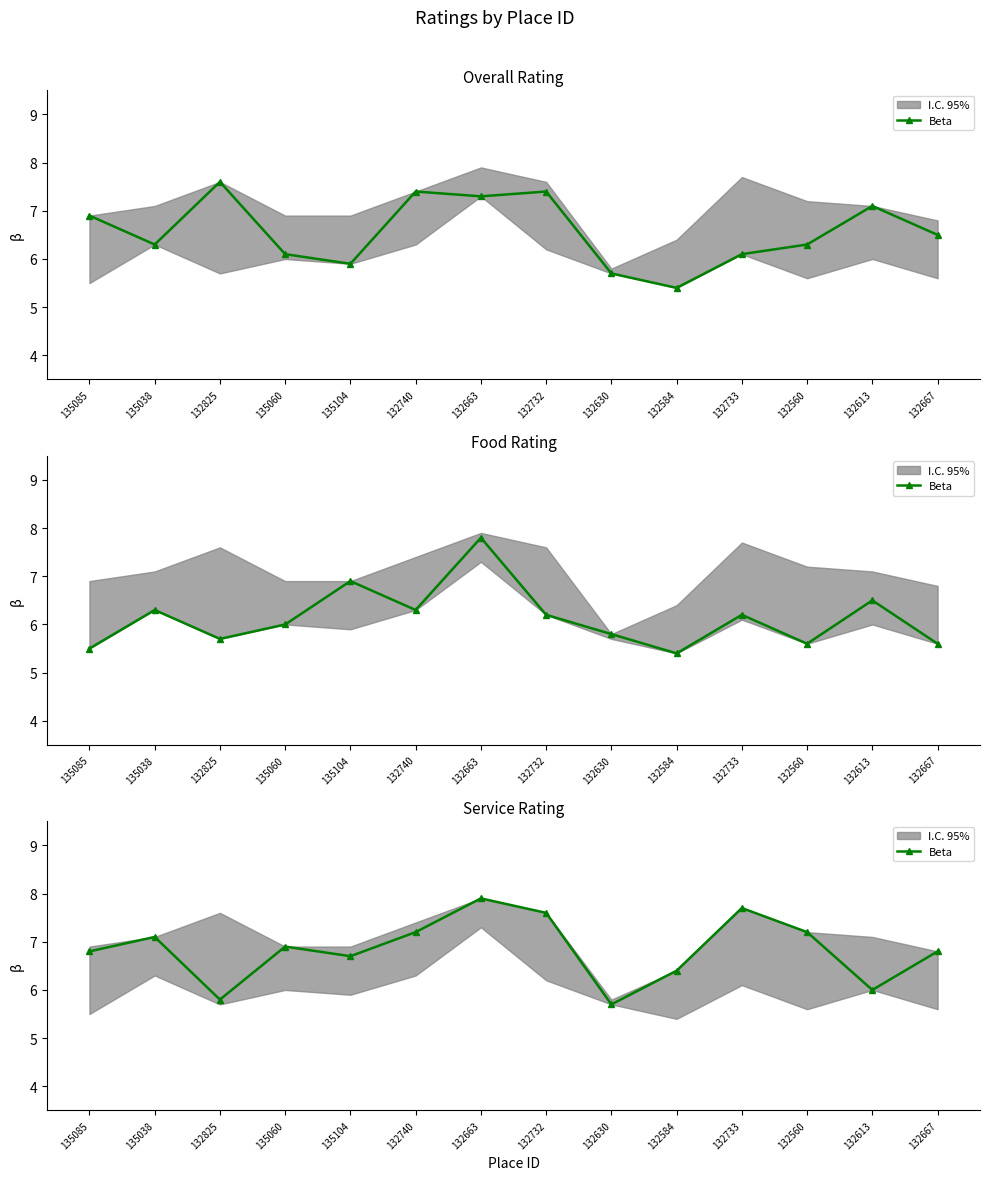

List the labels in order of value, smallest first.

132630, 132825, 132613, 132584, 135104, 135085, 132667, 135060, 135038, 132740, 132560, 132732, 132733, 132663